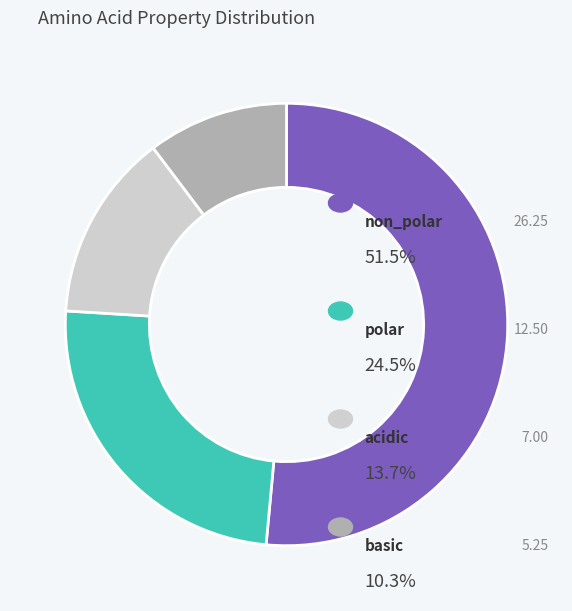

Is there a majority slice in this chart?

Yes